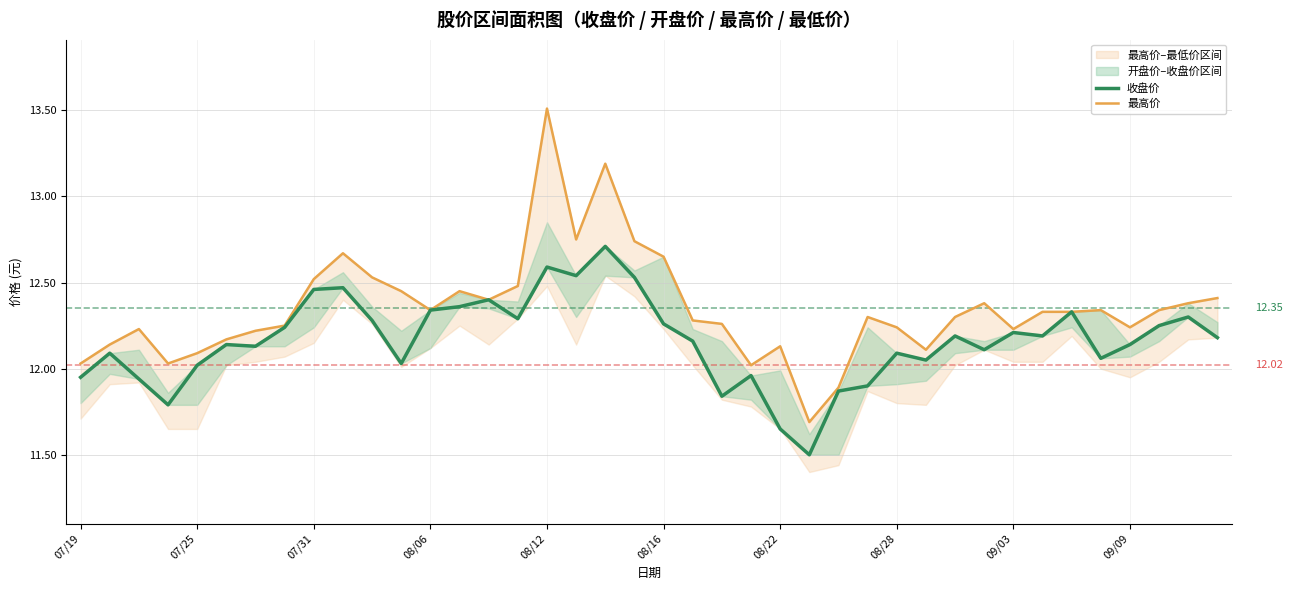

Which series has the widest spread of values?

最高价